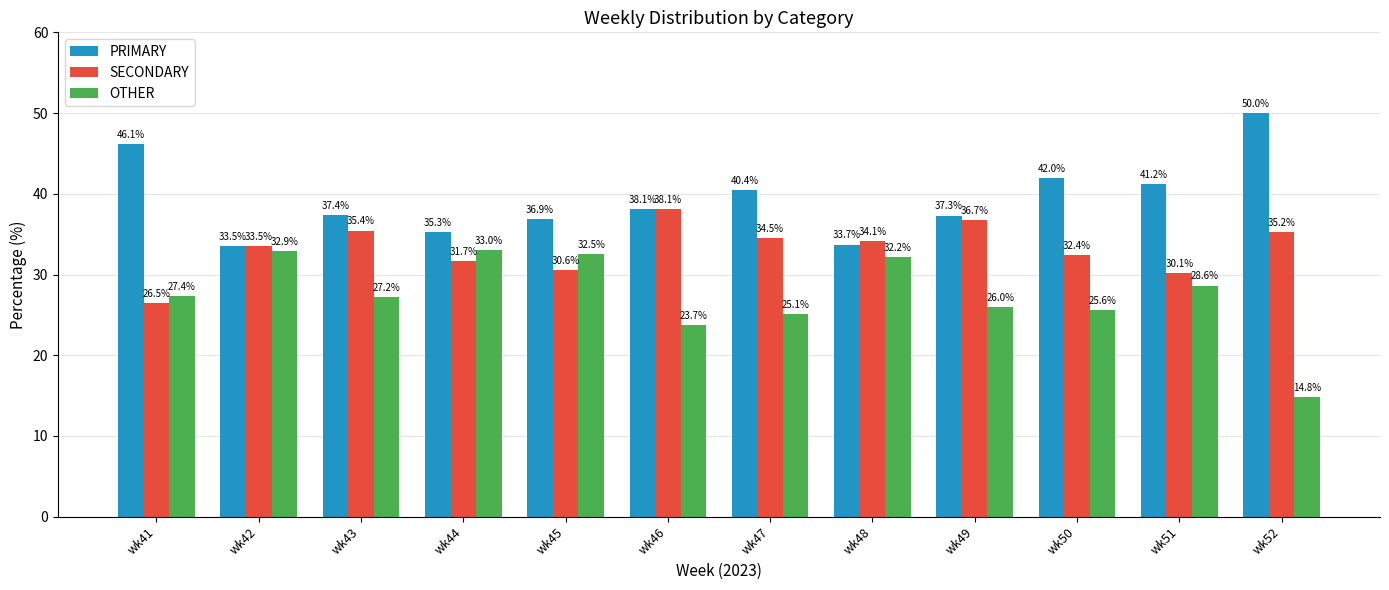

Which series has the largest total across all categories?

PRIMARY